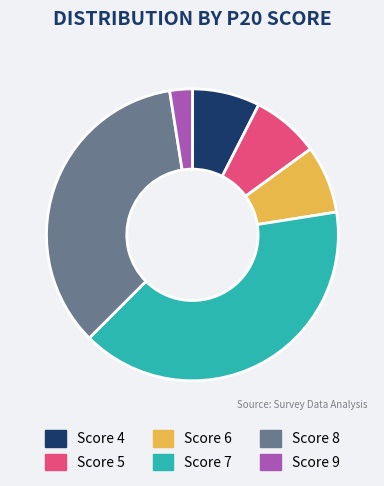

Which has a higher value, Score 5 or Score 8?

Score 8